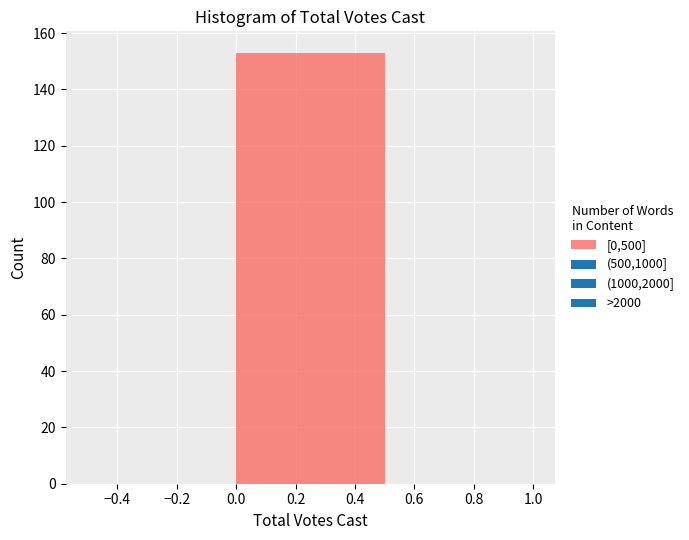

How tall is the bar that spans 0.0 to 0.5 on the x-axis? The values are not printed on the chart, so give them approximately, as read against the axis.

154